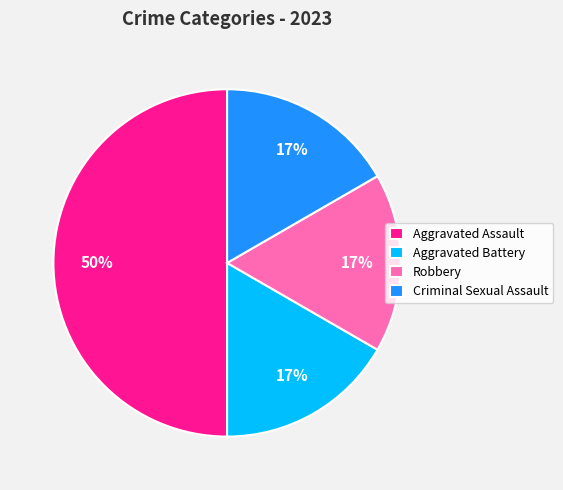

Which slice is the largest?

Aggravated Assault